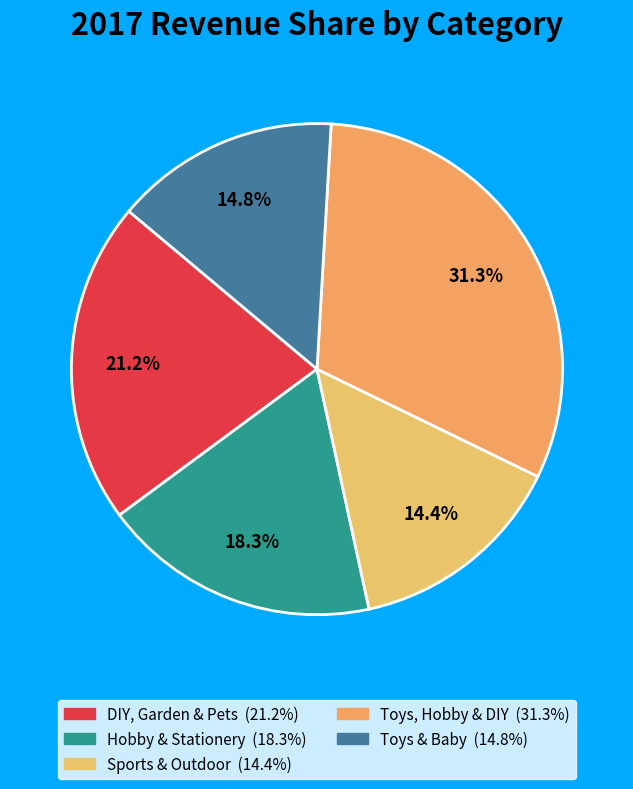

Count the number of slices in the pie.

5